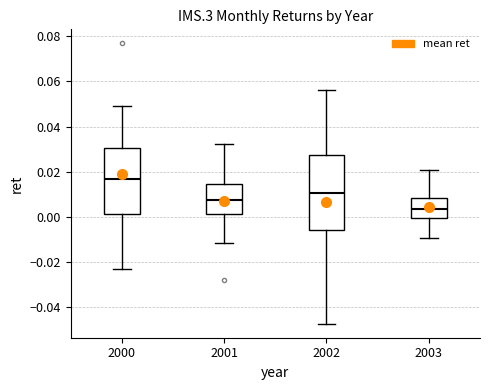

Reading left to right, read every box against the y-axis: the position of its median line, the range the box covers, and the ends of its whiskers. The values are not printed on the chart, so give them approximately, as read against the axis.

2000: median 0.016, box 0.002 to 0.030, whiskers -0.022 to 0.048
2001: median 0.008, box 0.002 to 0.014, whiskers -0.012 to 0.032
2002: median 0.010, box -0.006 to 0.028, whiskers -0.048 to 0.056
2003: median 0.004, box 0.000 to 0.008, whiskers -0.010 to 0.020